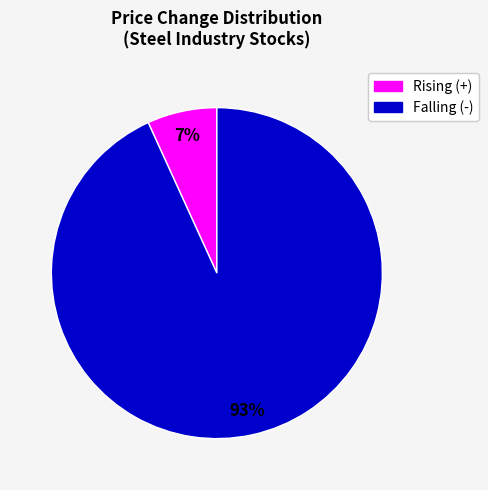

True or false: Rising (+) accounts for 21% of the total.

False